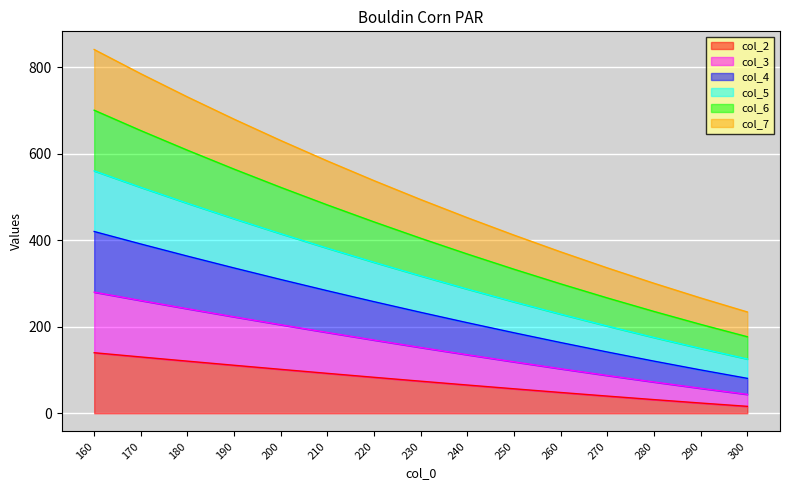

What is the total value across all series at 180?

731.6